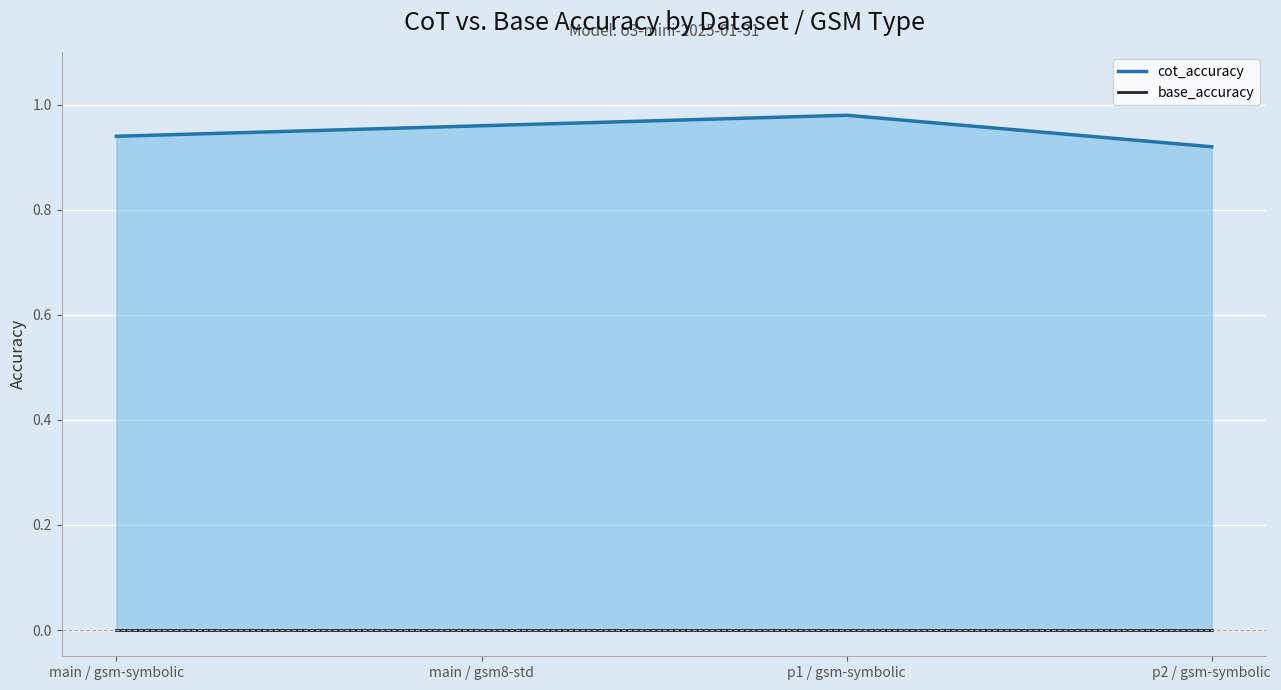

Which series changed the most between main / gsm-symbolic and main / gsm8-std?

cot_accuracy